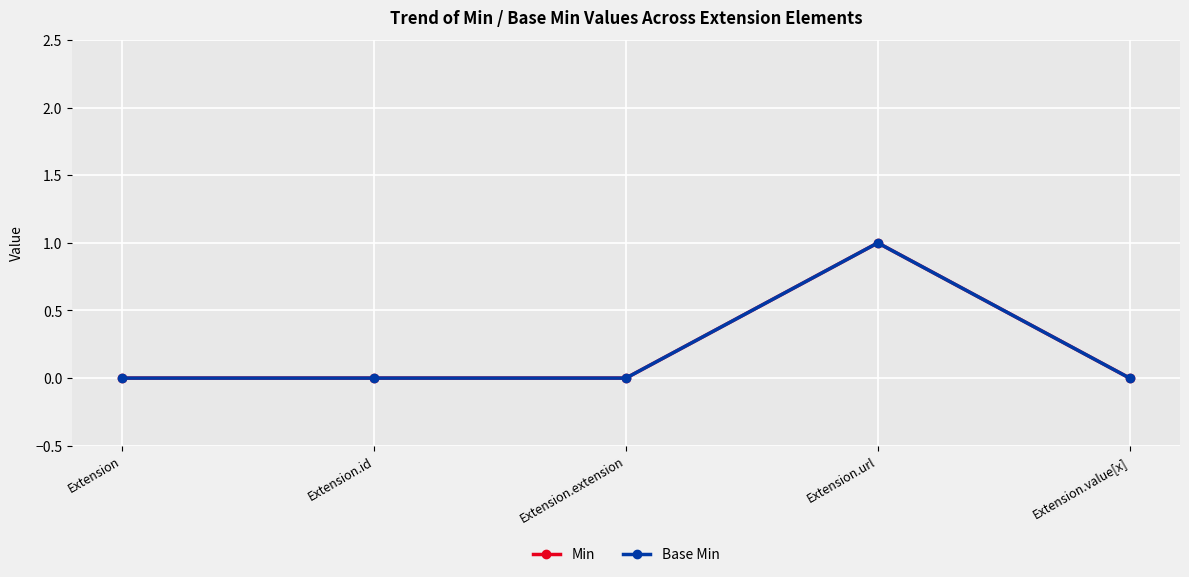

Reading right to left, list all the values displayed in this chart.

Min: 0	1	0	0	0
Base Min: 0	1	0	0	0